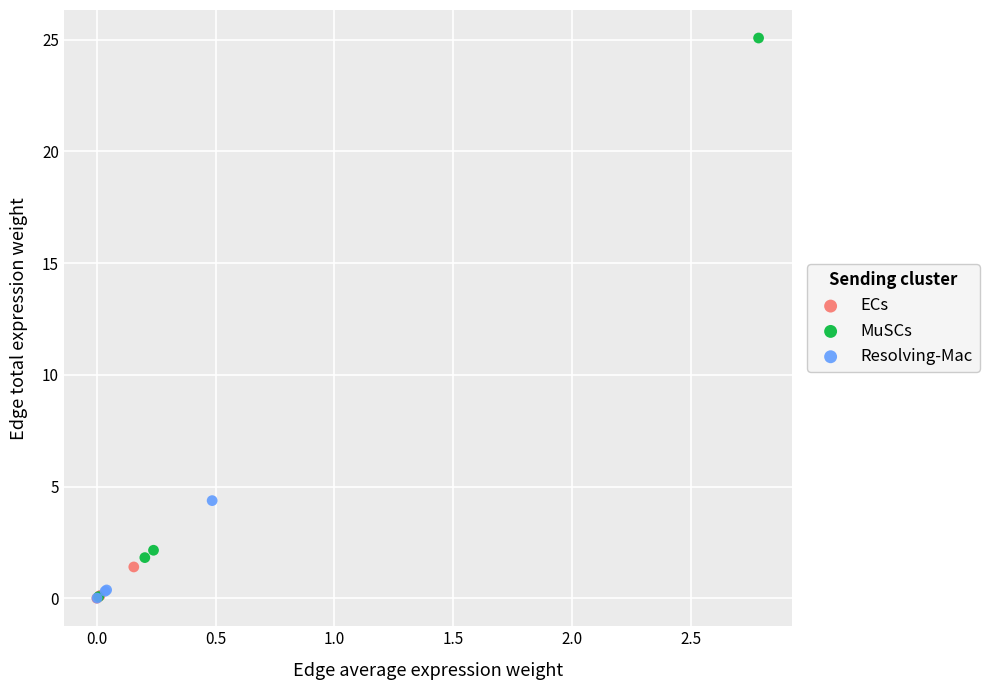

Which series contains the highest Y value?

MuSCs